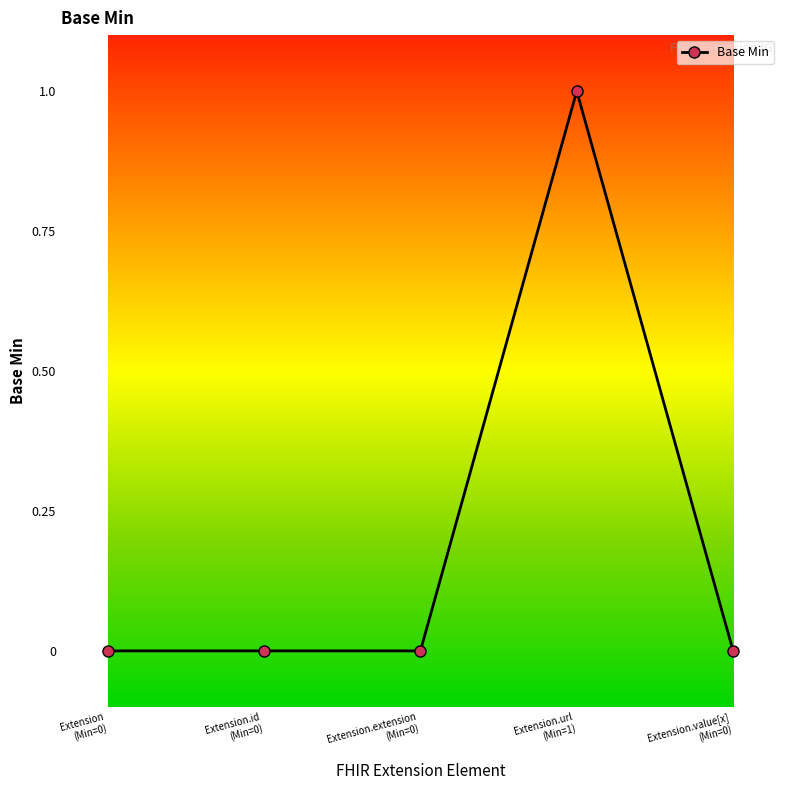

What is the sum of all values?

1